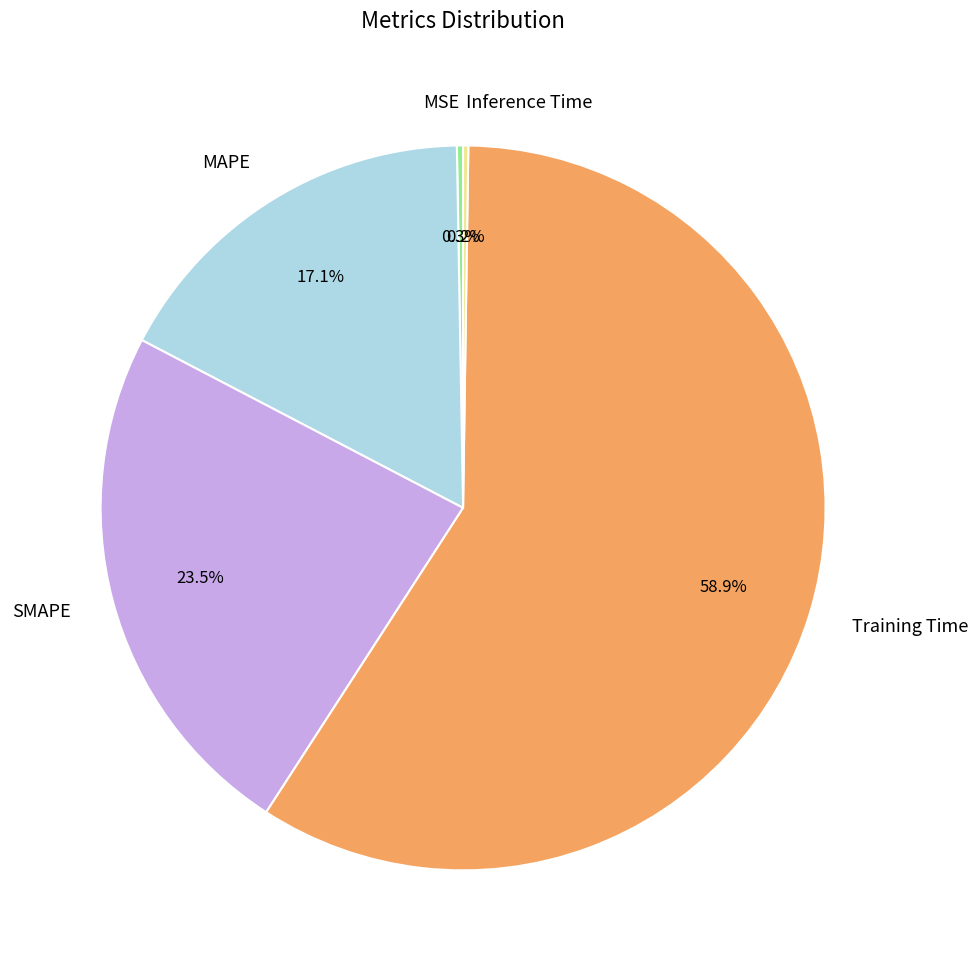

Which category accounts for the majority?

Training Time